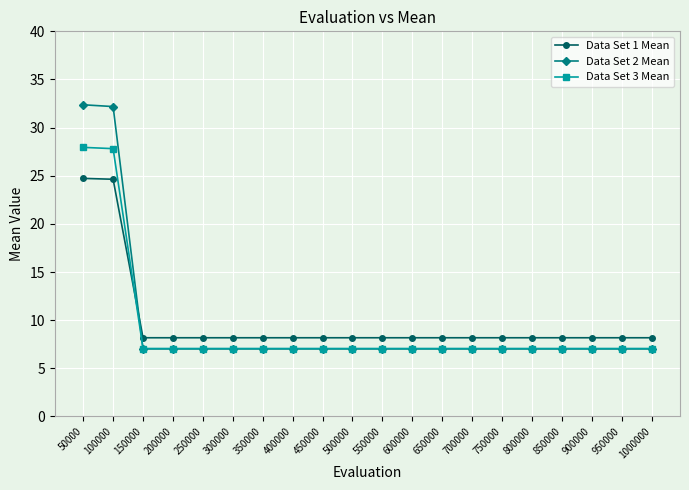

The Data Set 1 Mean series shows 8.2 at 200000. True or false?

True